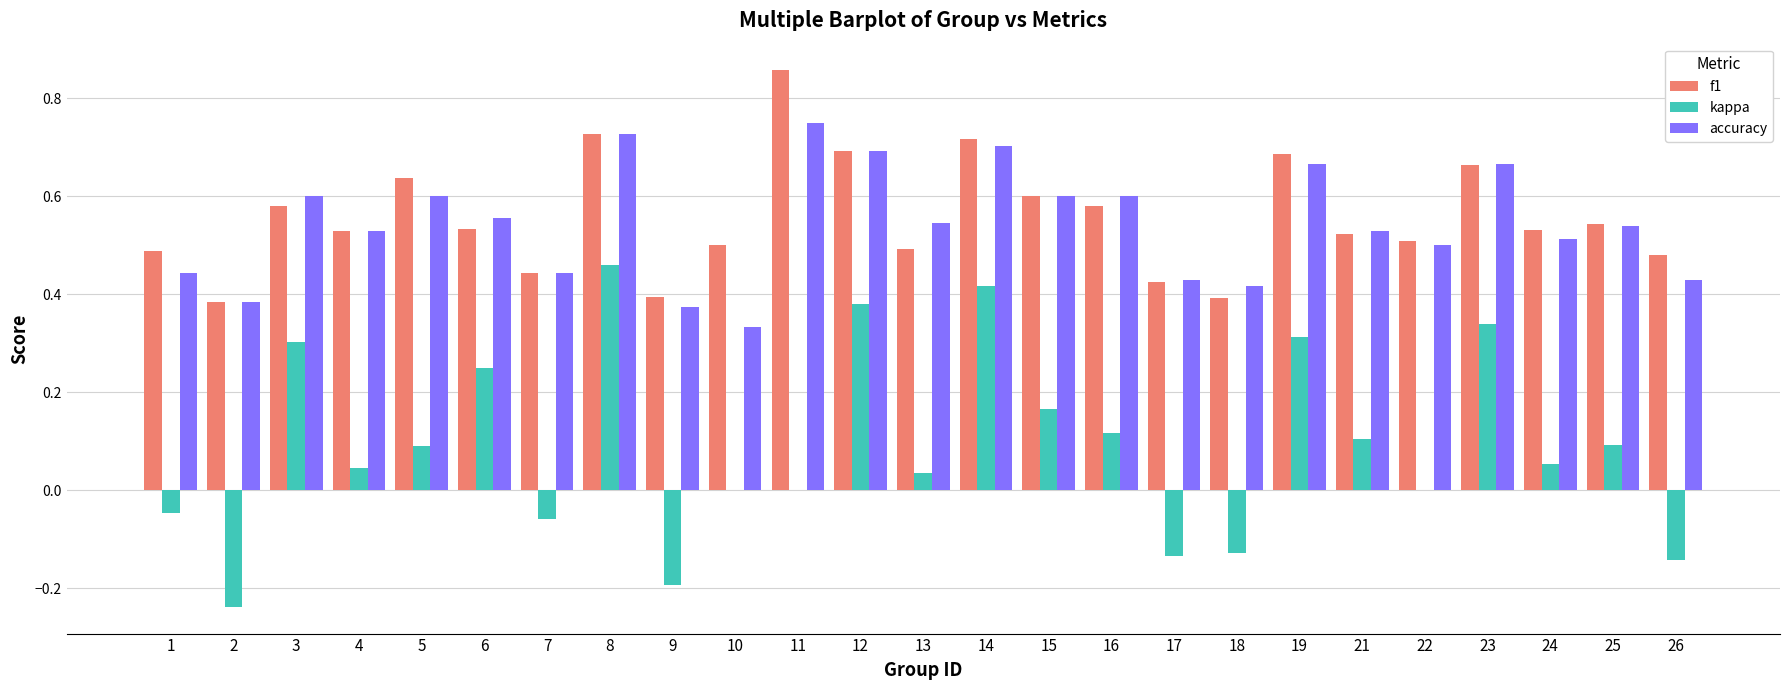

The f1 series shows 0.2 at 13. True or false?

False